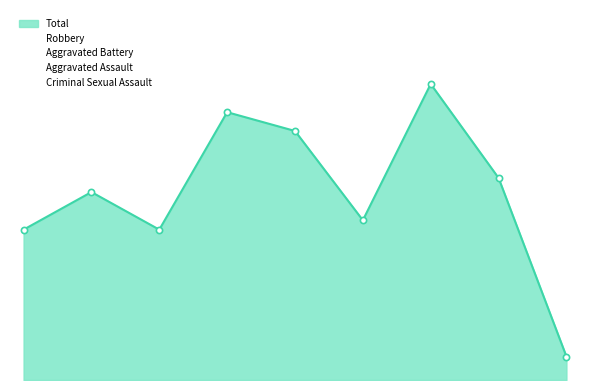

Is this an area chart (filled region under the line)?

Yes